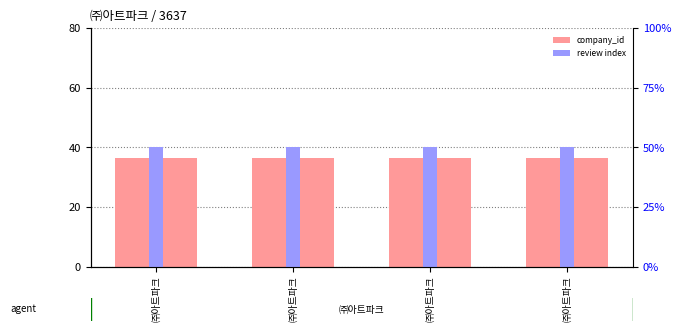

Rank the series at ㈜아트파크 from lowest to highest value.

review index, company_id